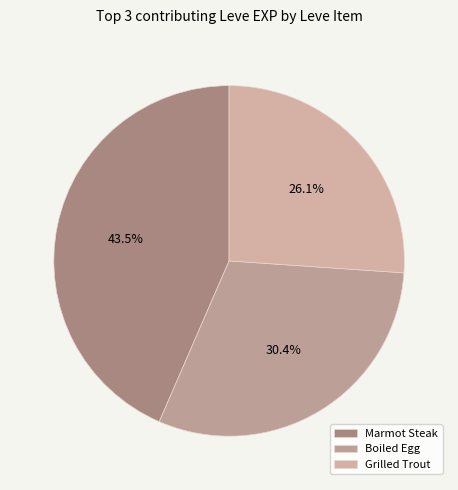

Rank the categories by value from highest to lowest.

Marmot Steak, Boiled Egg, Grilled Trout